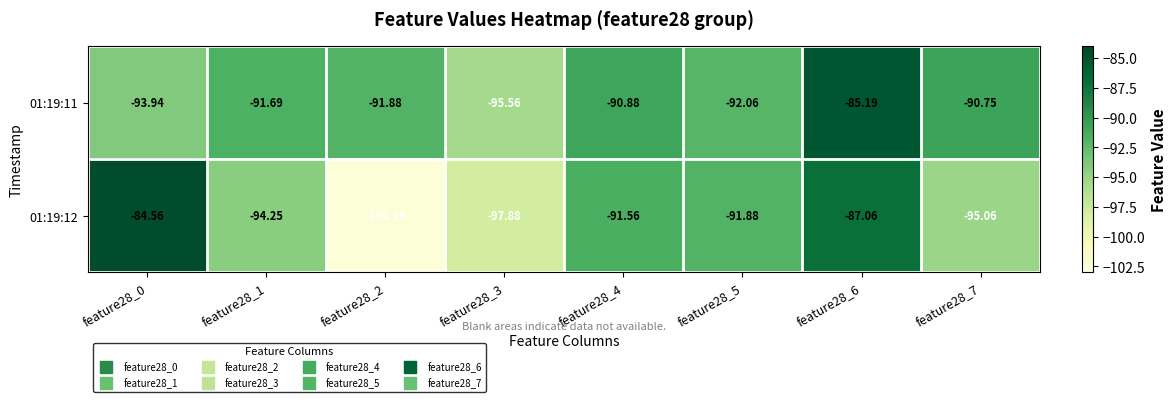

Which series has the largest range (max minus min)?

01:19:12